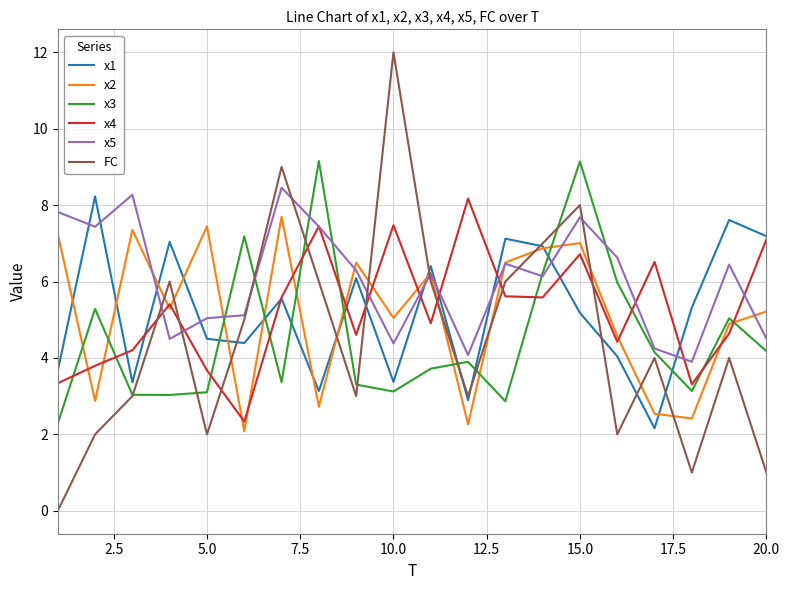

Which series has the widest spread of values?

FC